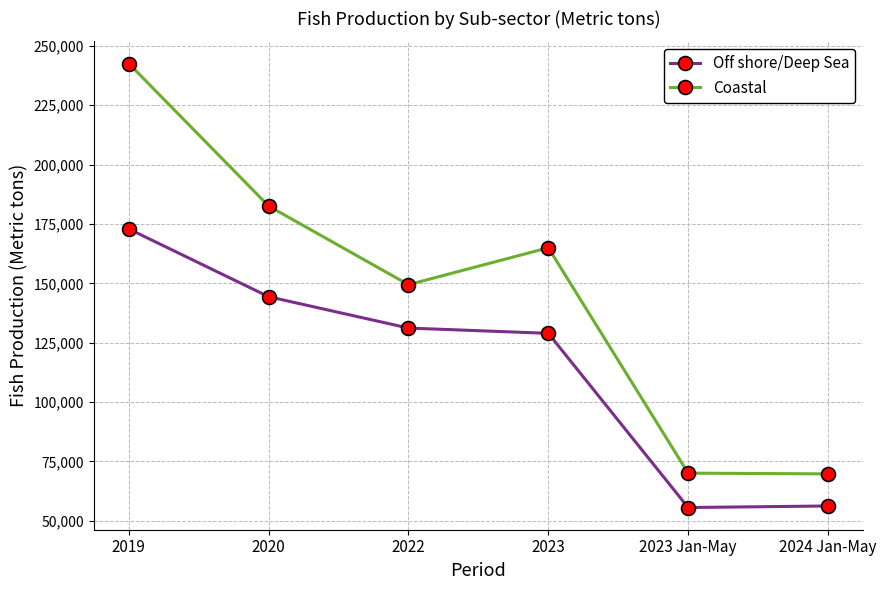

What is the difference between the maximum and minimum values in the Coastal series?

172830